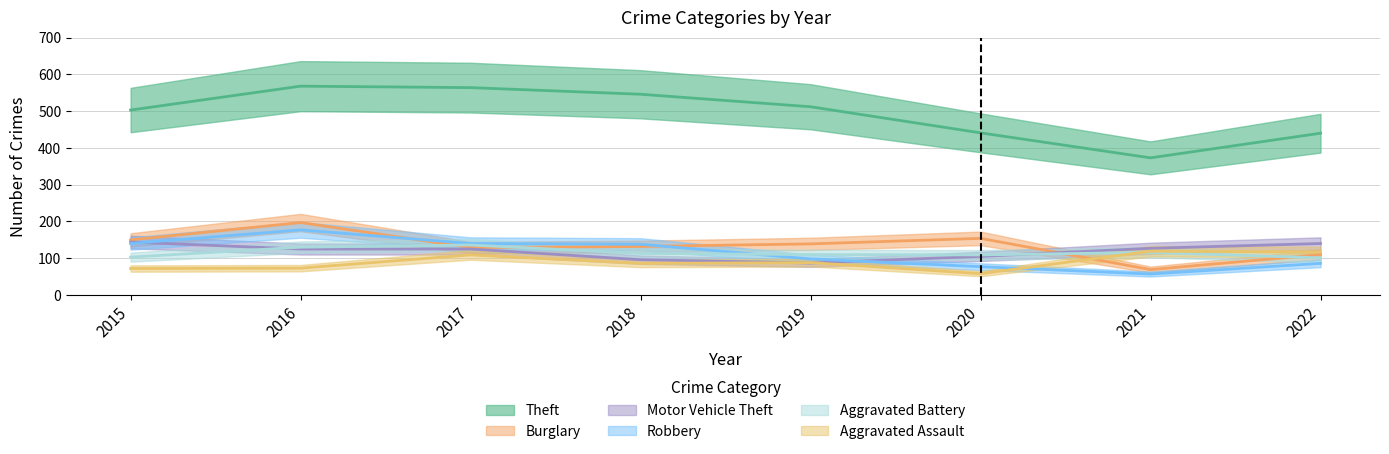

How many series are shown in this chart?

6